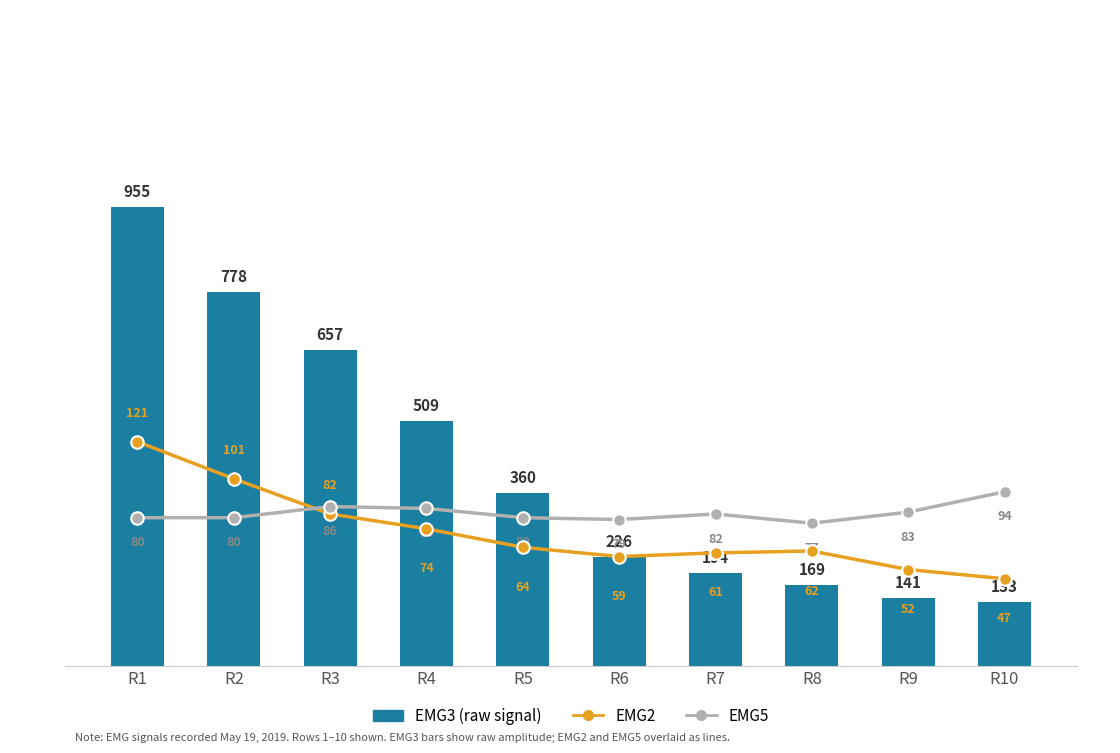

How many data points in EMG2 are above 64?

4